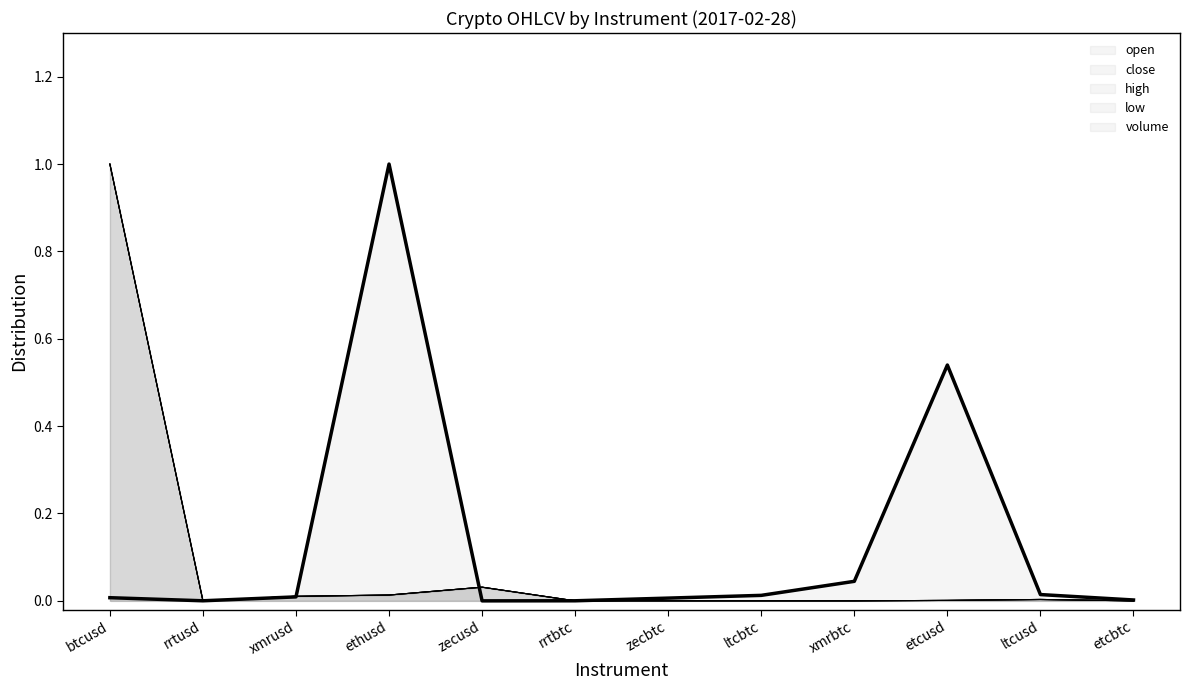

Between which two adjacent categories do close and volume first intersect?

btcusd and rrtusd